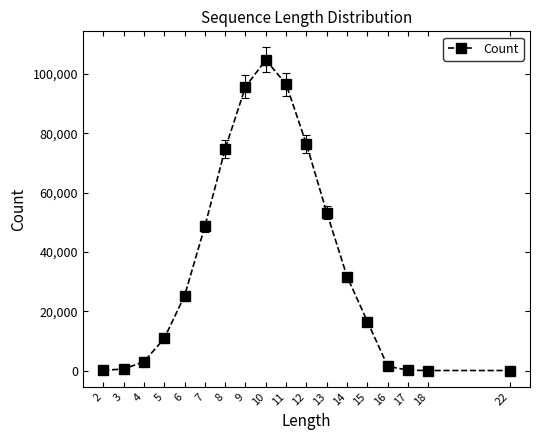

What is the value of the 14th point from the left?

16530